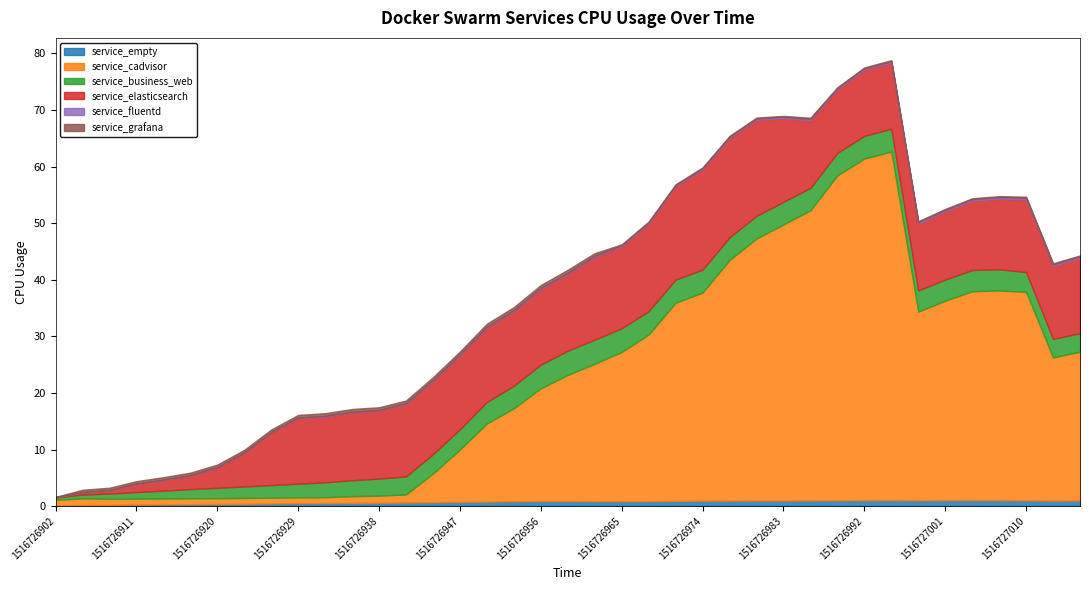

In service_business_web, how many points are lower than both neighbors (excluding endpoints)?

2